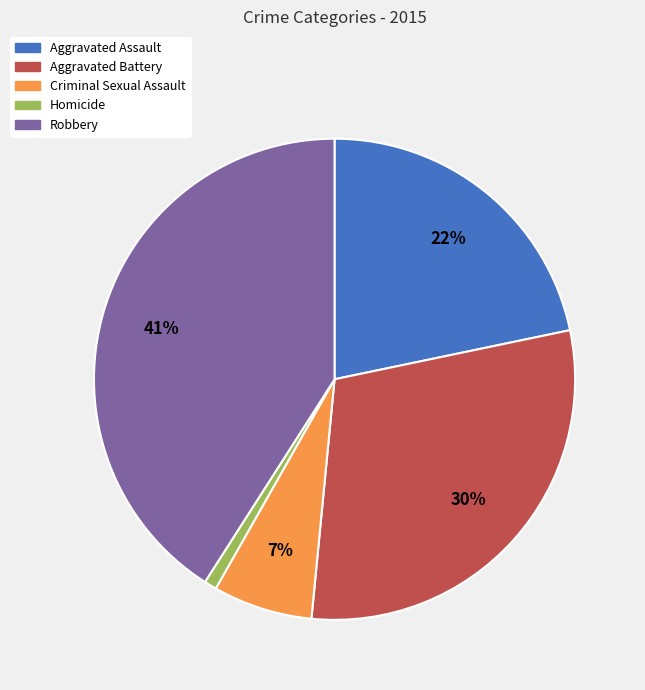

To the nearest percent, what percentage of the pie is Homicide?

1%